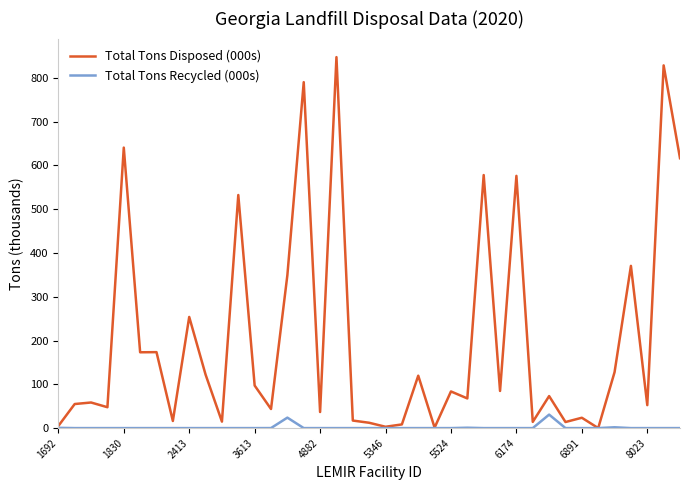

Rank the series by their average value, from highest to lowest.

Total Tons Disposed (000s), Total Tons Recycled (000s)